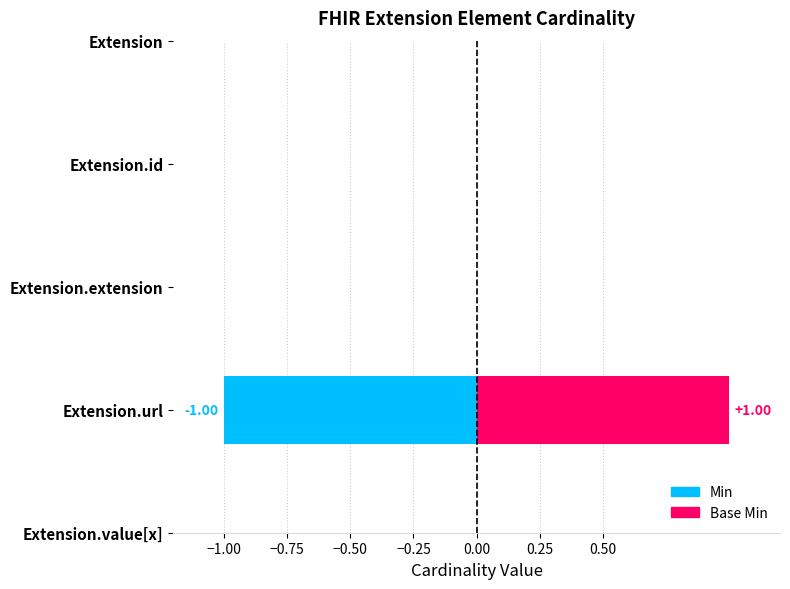

How many bars are there in total?

10